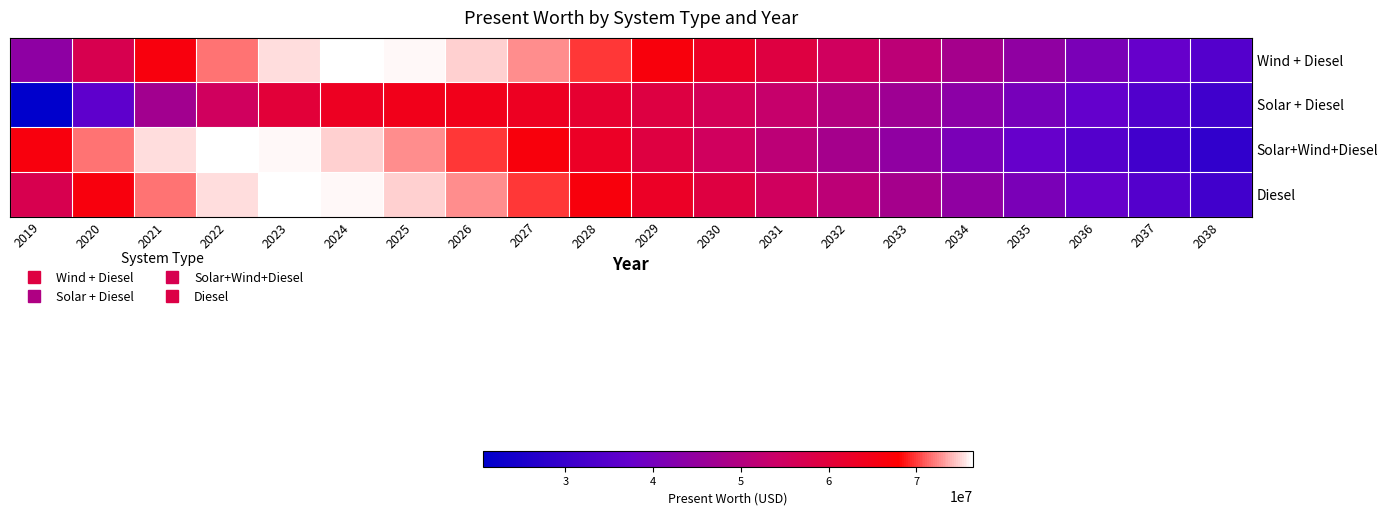

What is the greatest value displayed?

76485315.8